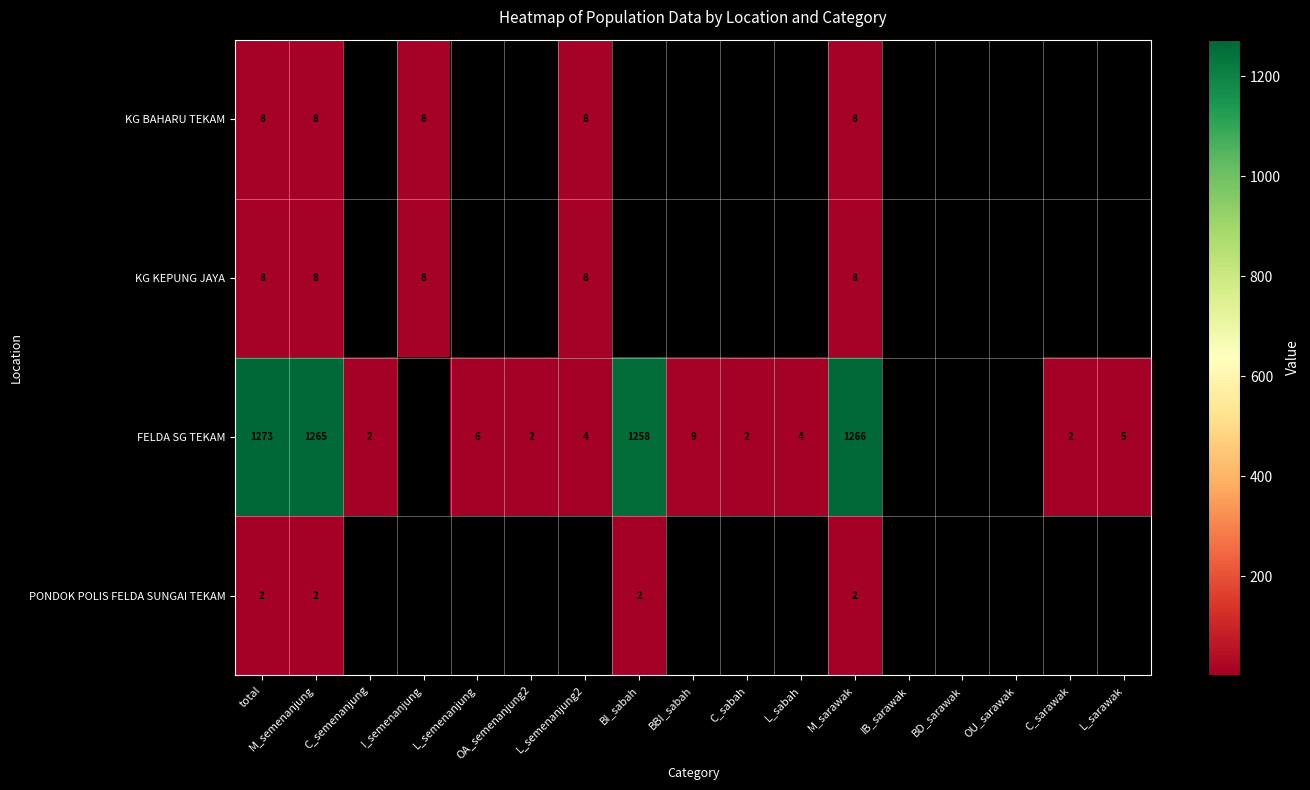

Is it true that KG BAHARU TEKAM equals 5 at M_sarawak?

False